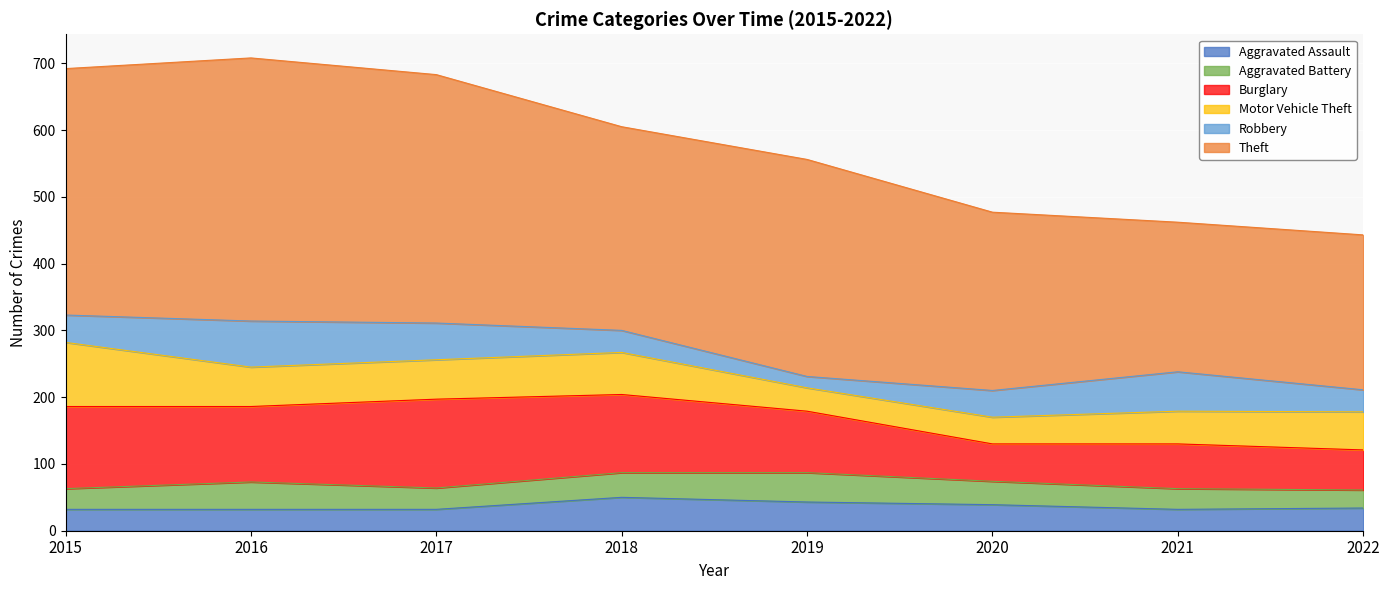

At which label does Aggravated Battery reach its peak?

2019